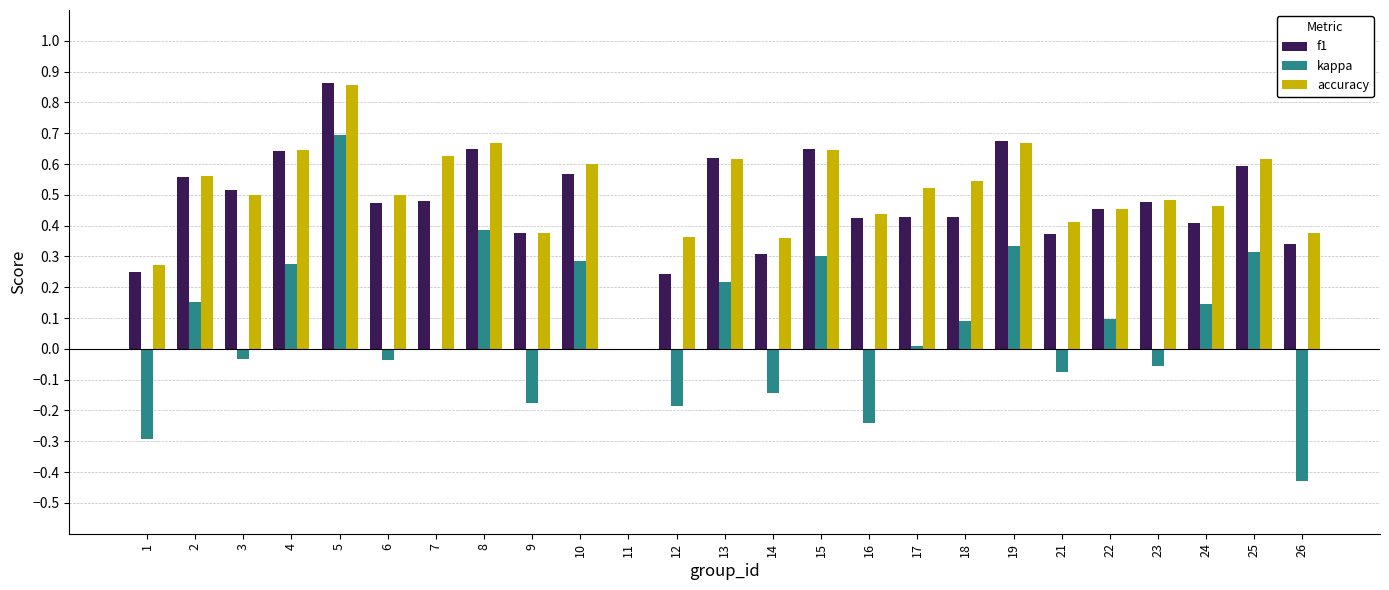

The value of f1 at 23 is 0.8. True or false?

False